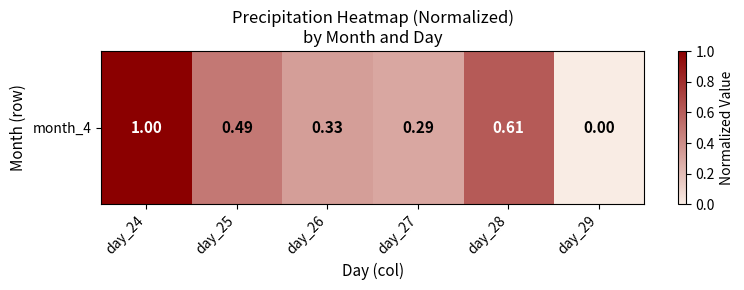

The chart shows a value of 0.6 at day_26. True or false?

False